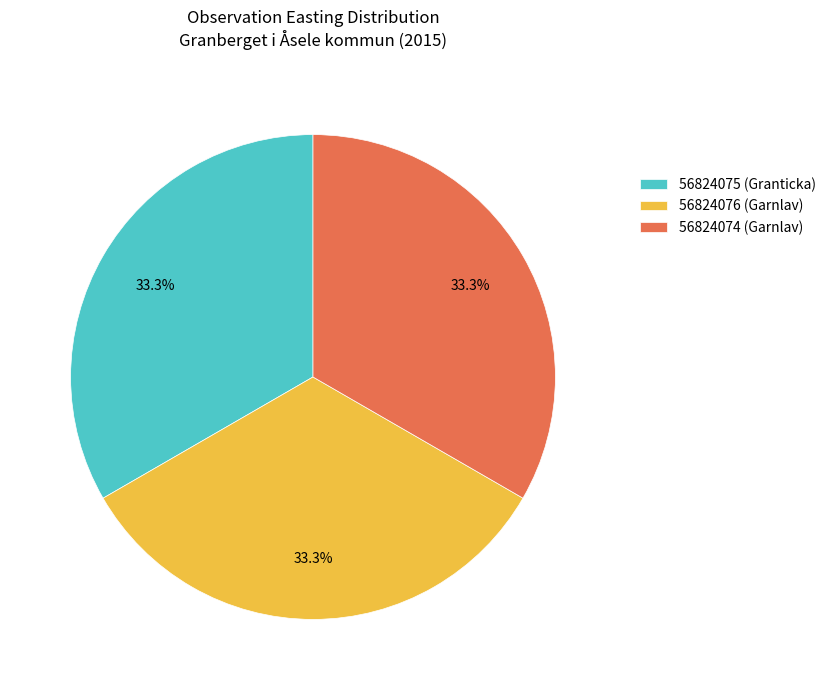

Is there a majority slice in this chart?

No